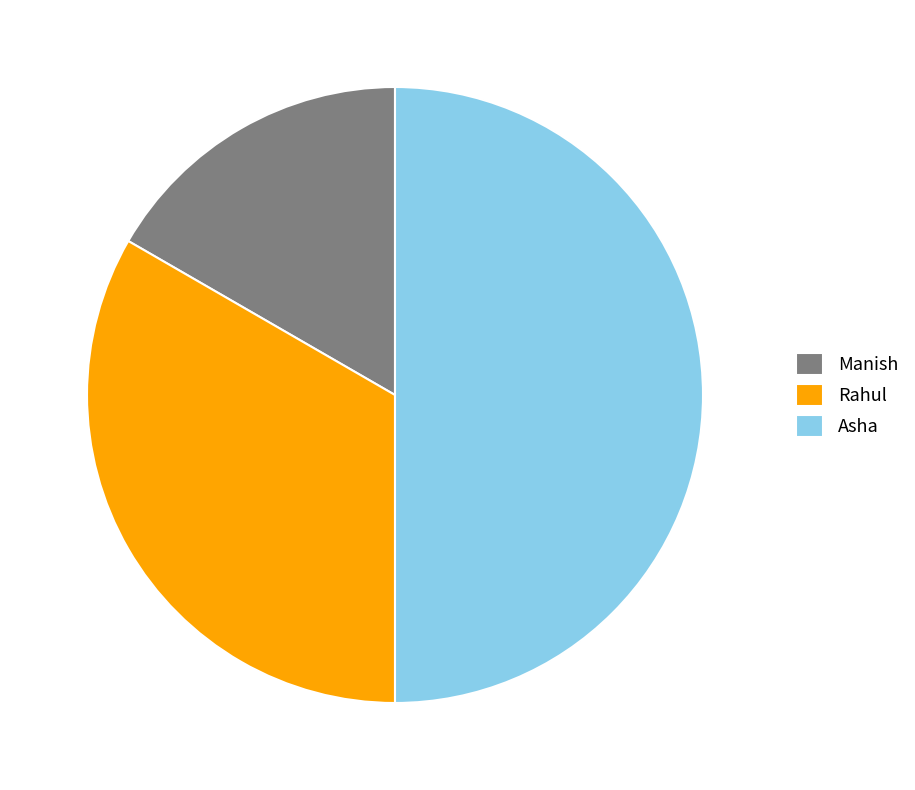

What is the largest slice in the pie chart?

Asha